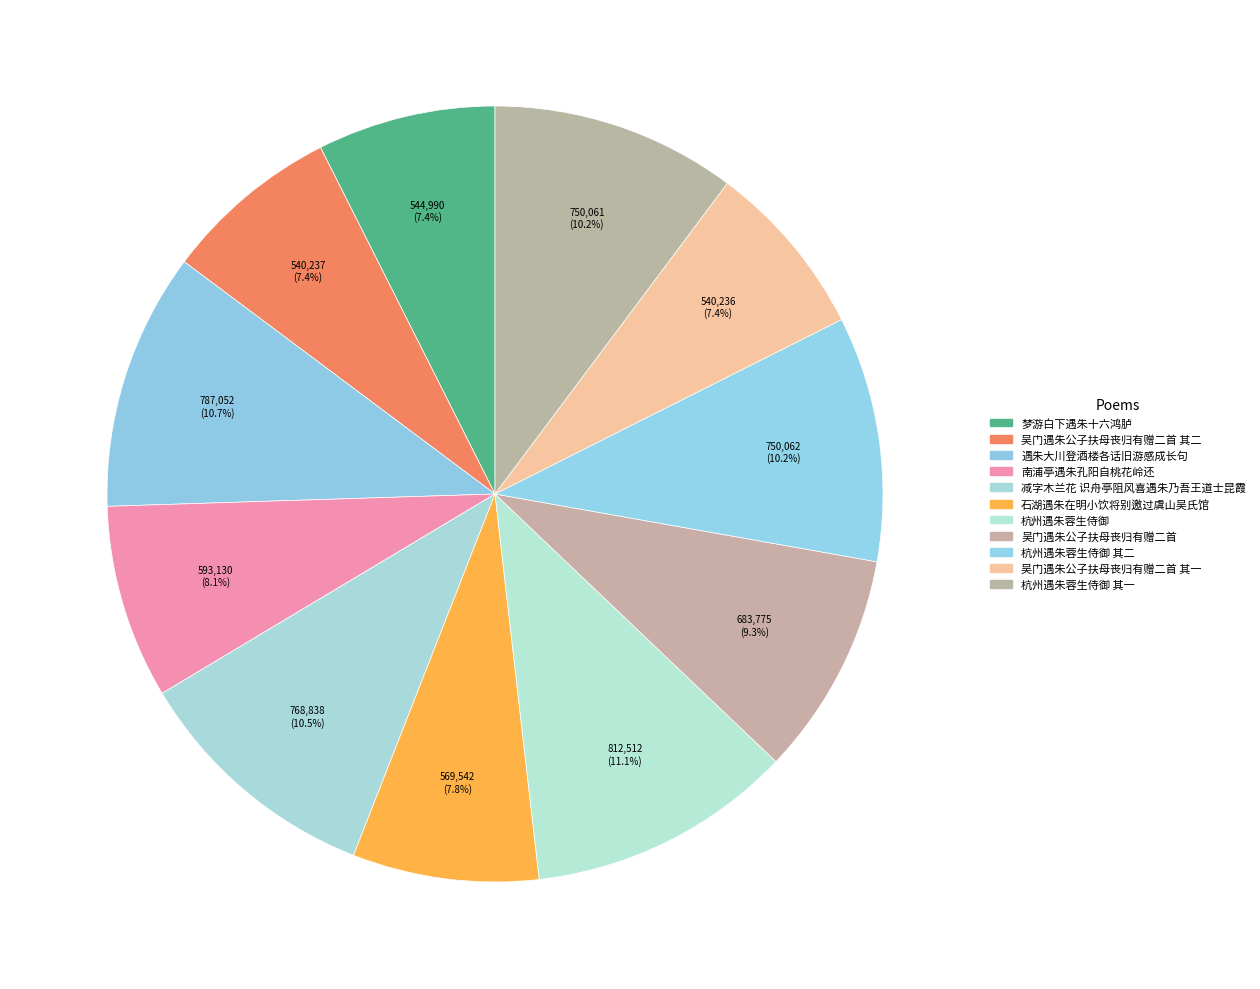

How many slices are in this pie chart?

11